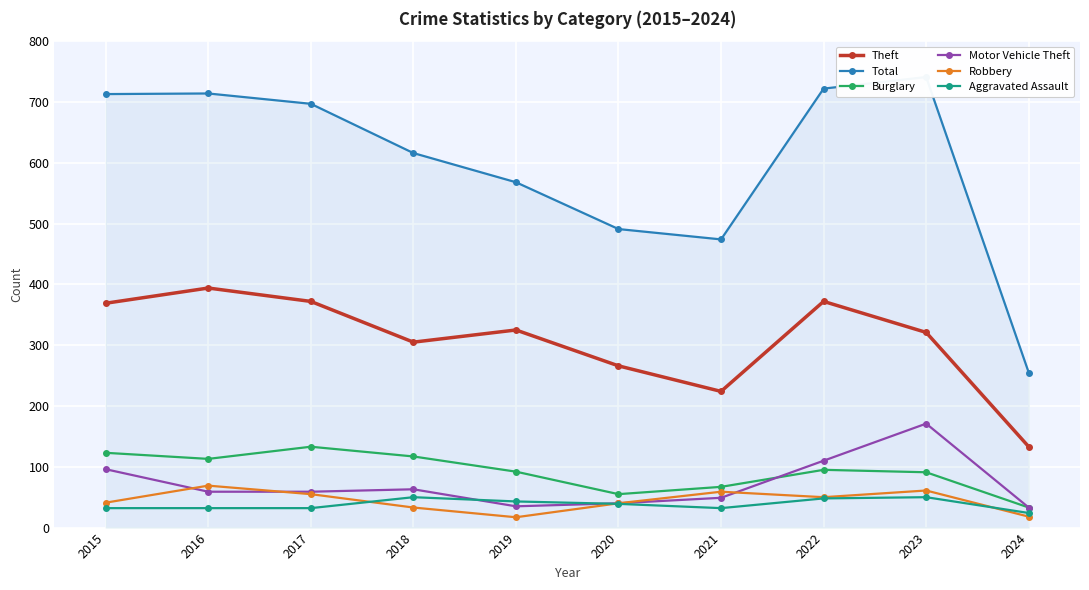

Between 2019 and 2021, which is larger?

2019